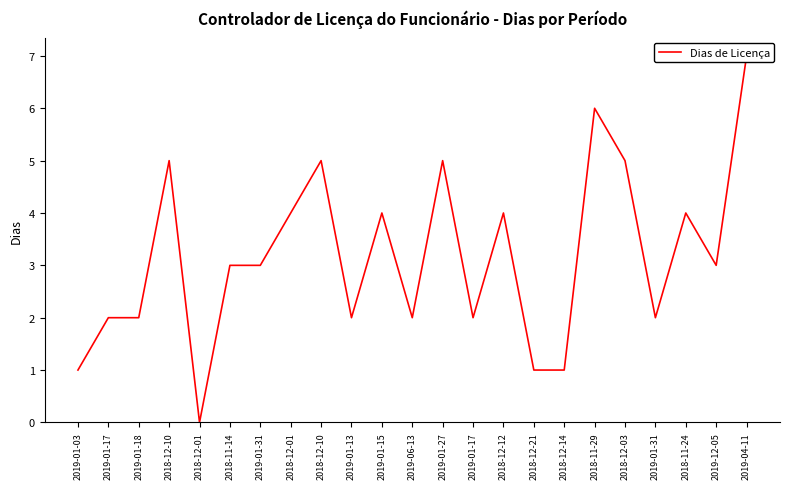

Reading left to right, list all the values displayed in this chart.

1	2	2	5	0	3	3	4	5	2	4	2	5	2	4	1	1	6	5	2	4	3	7